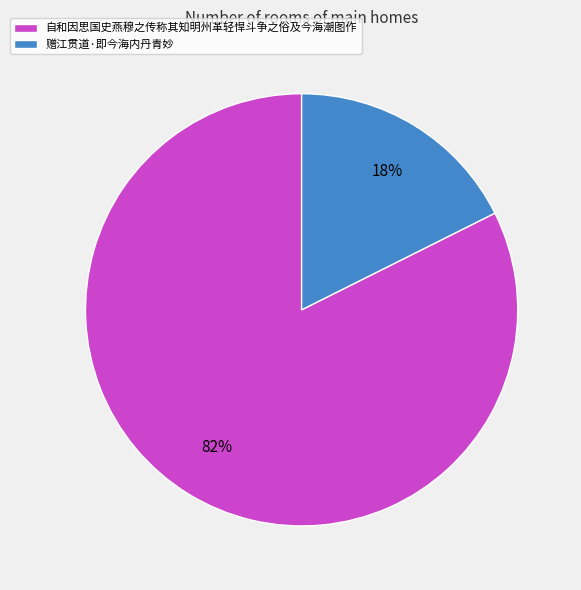

What percentage is the 赠江贯道·即今海内丹青妙 slice, to the nearest percent?

18%